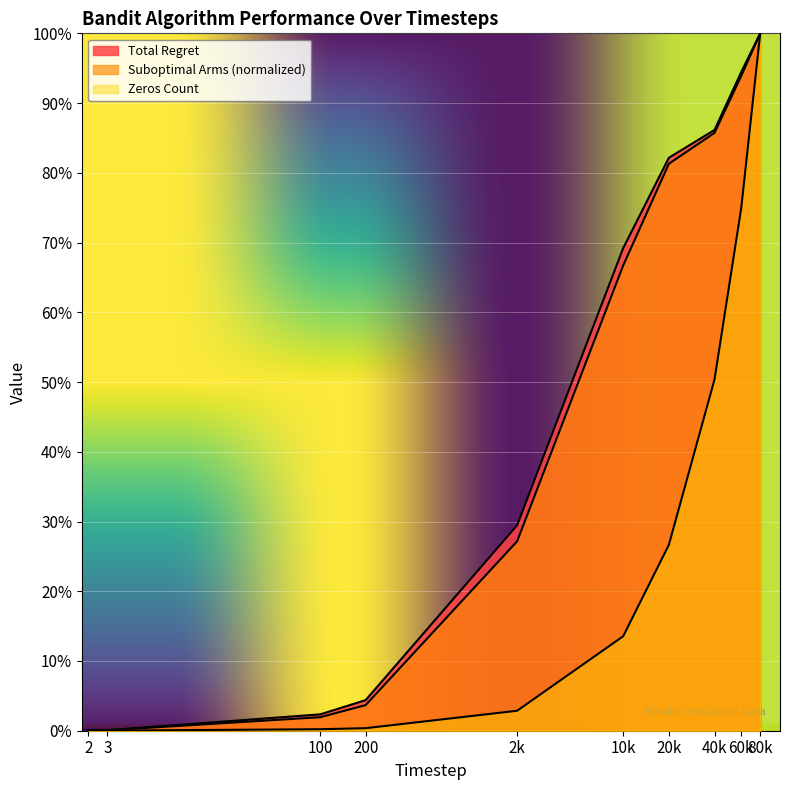

At which category is the sum across all series the highest?

80000